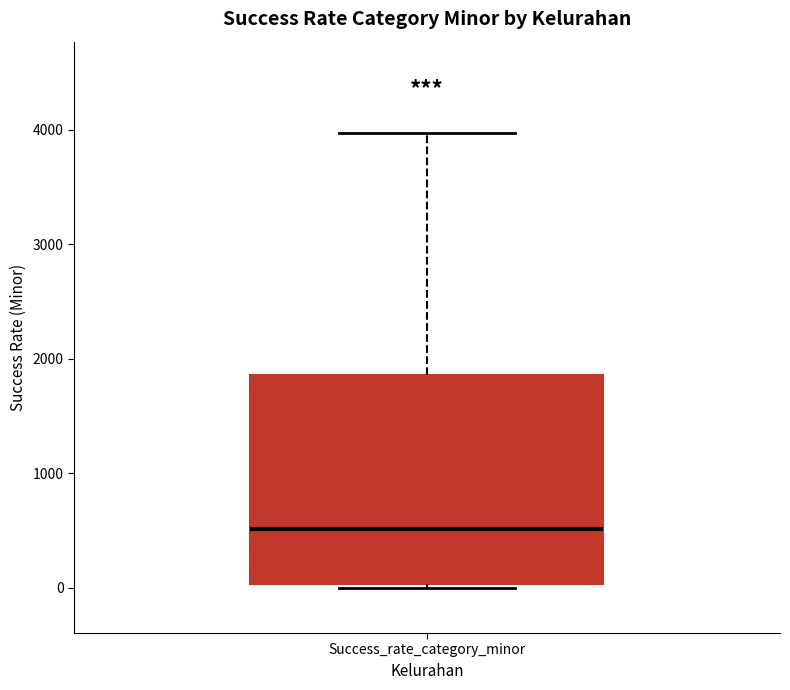

Where does the median line of the box for Success_rate_category_minor sit on the y-axis? The values are not printed on the chart, so give them approximately, as read against the axis.

500